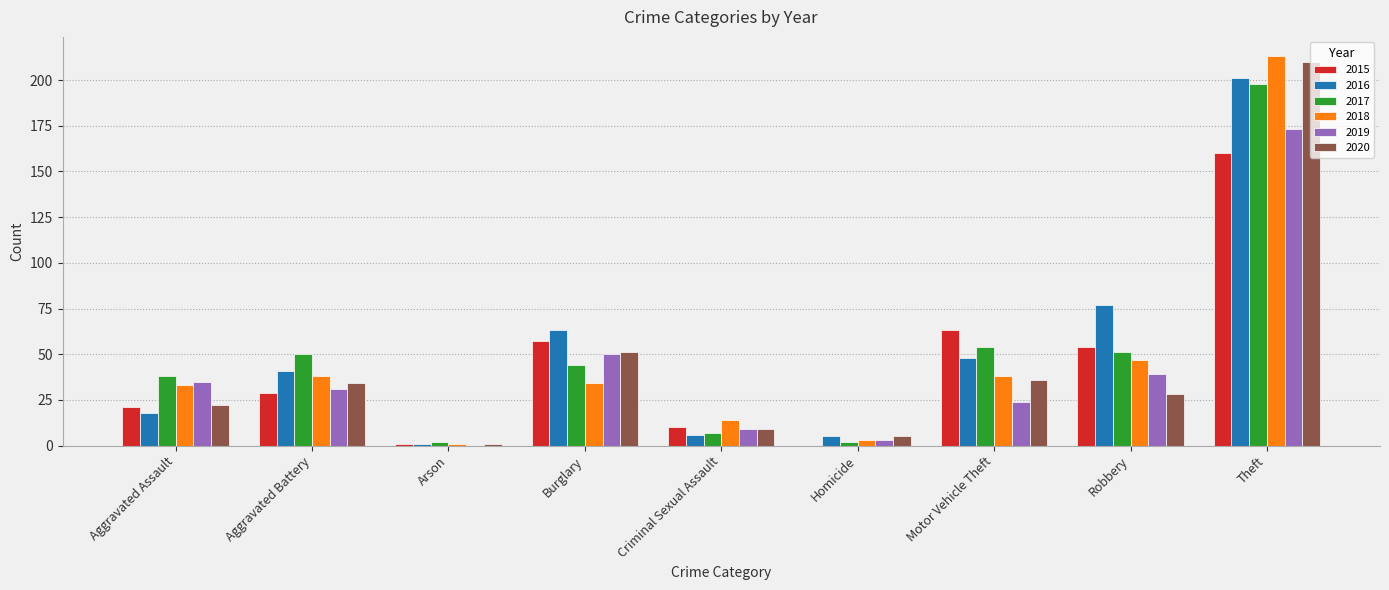

Are the bars horizontal?

No